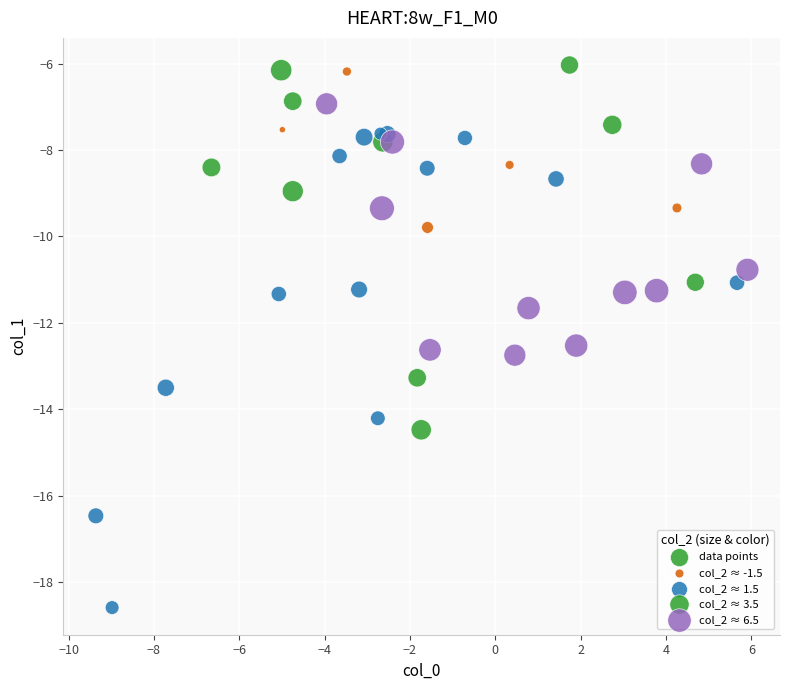

What Y value in the scatter plot is closest to -12?

-11.7